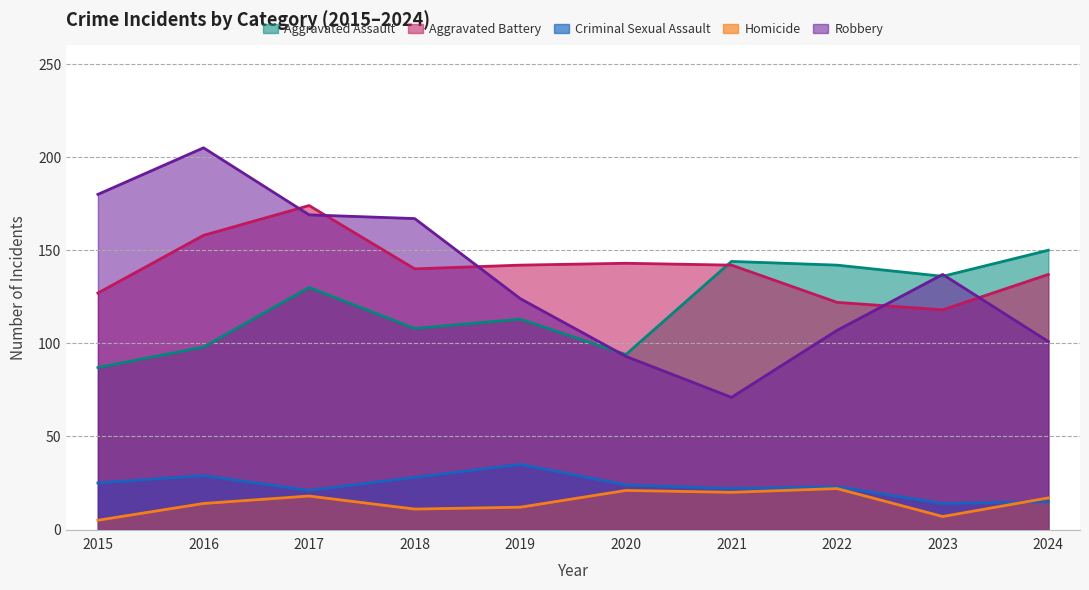

At which label is Robbery closest to 138?

2023